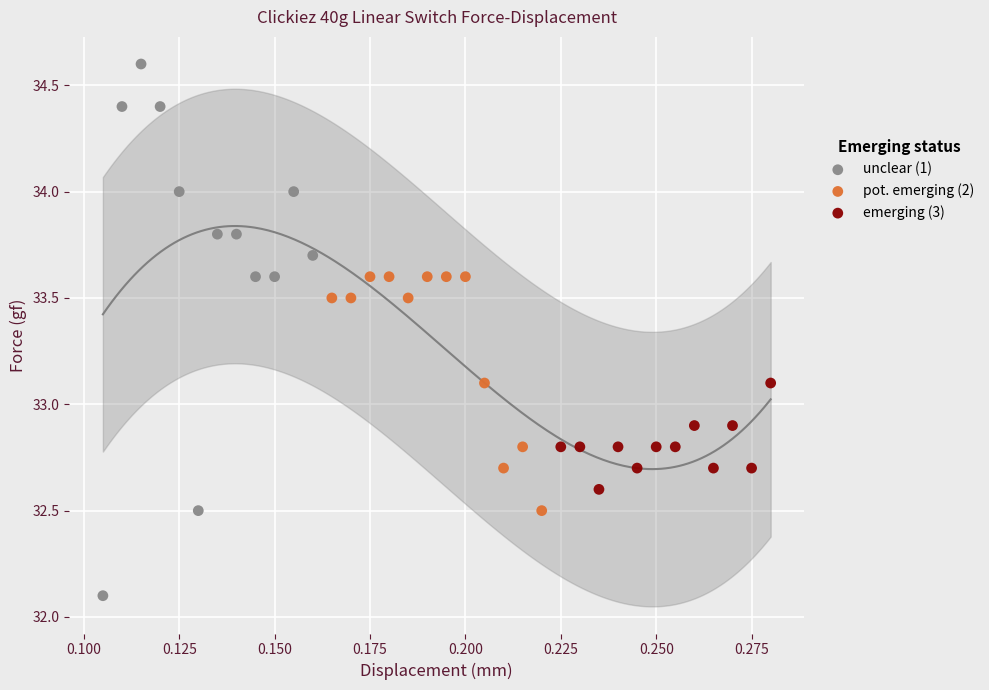

Which series reaches the maximum Y coordinate?

unclear (1)